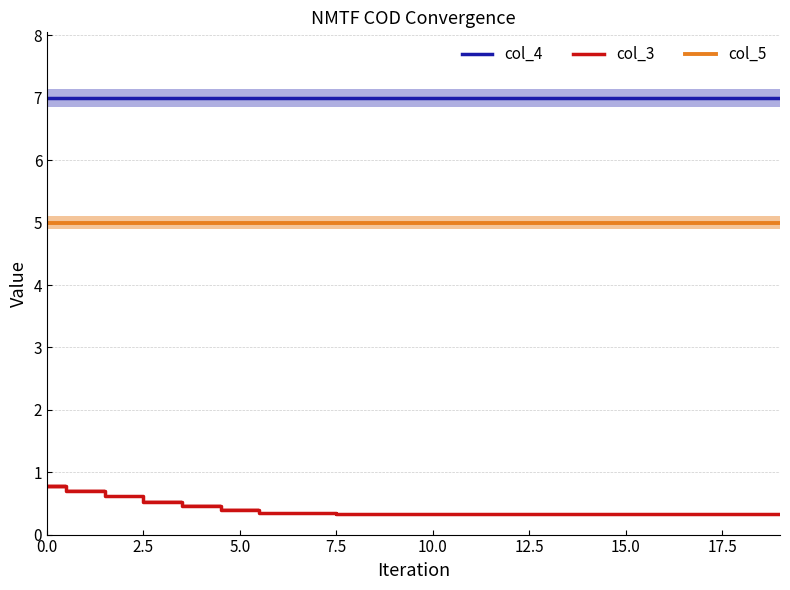

What is the difference between the maximum and minimum values in the col_3 series?

0.4